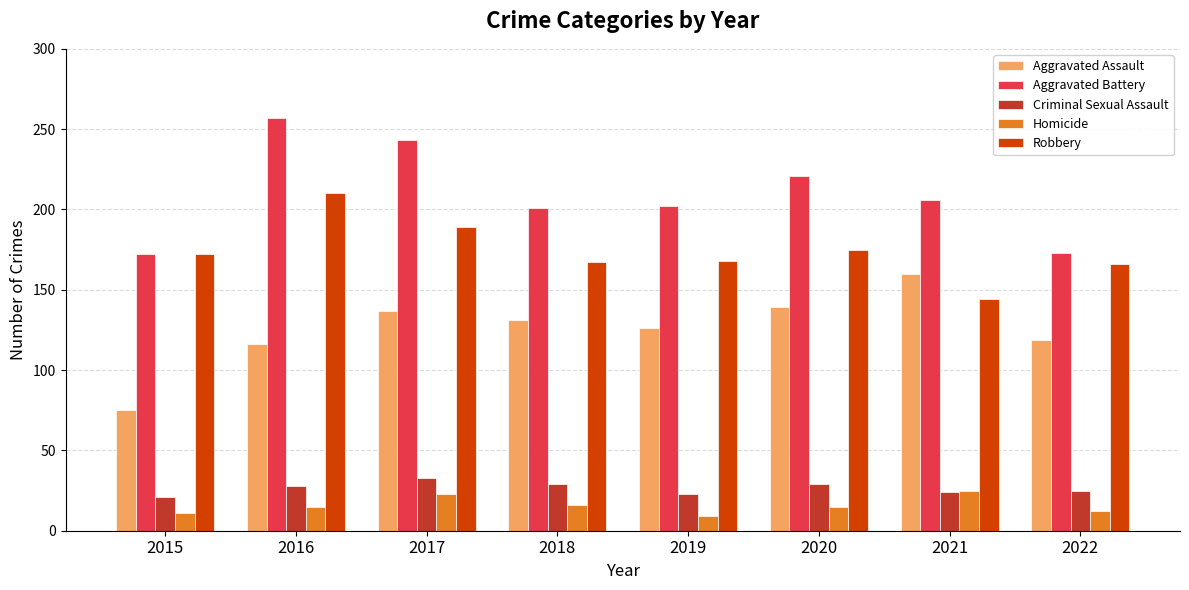

The Aggravated Battery series shows 172 at 2015. True or false?

True